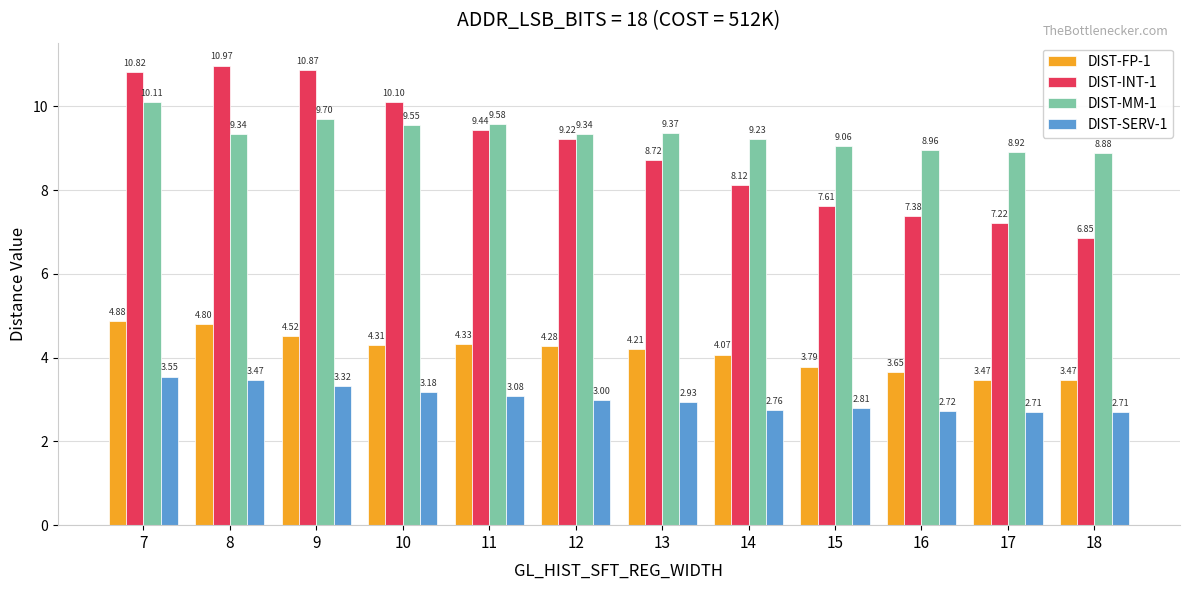

How many values in the DIST-MM-1 series exceed 9?

9